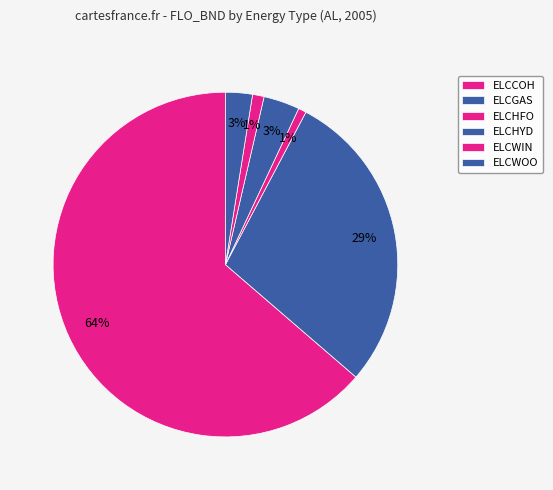

Which slice represents more than half of the pie?

ELCCOH